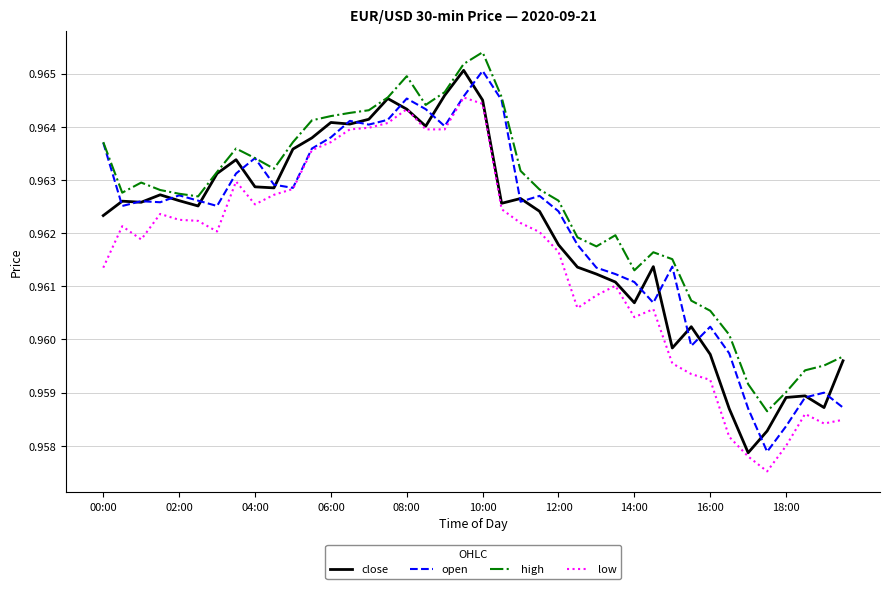

Which series has the largest total across all categories?

high